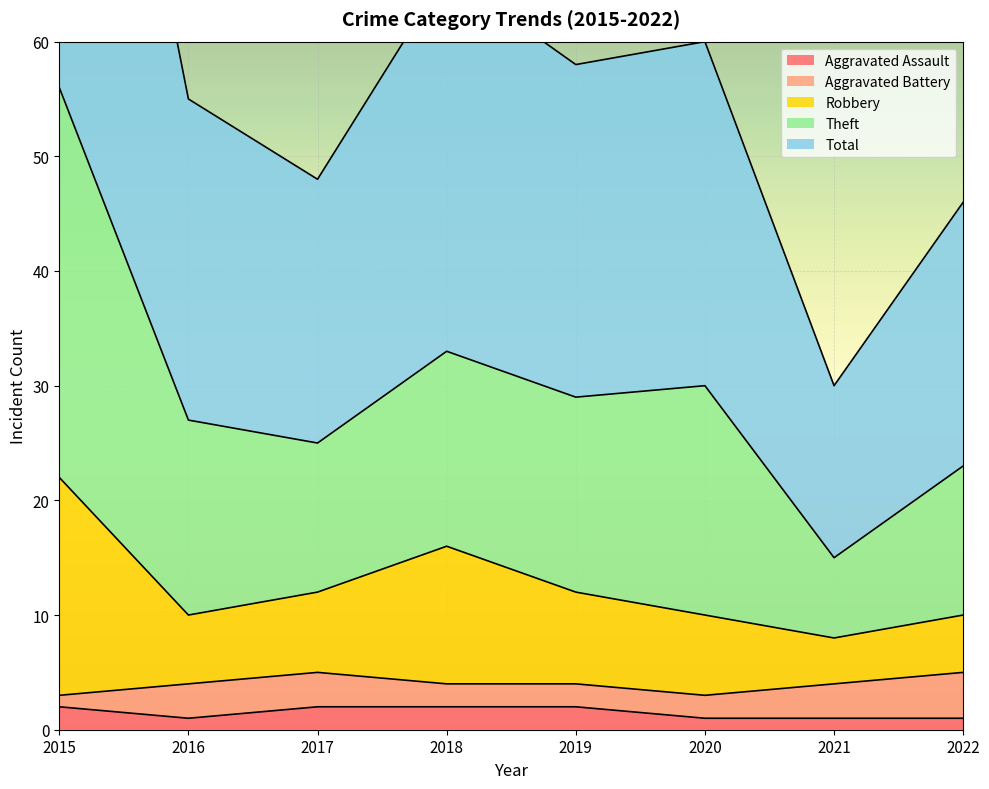

True or false: Theft and Total intersect in this chart.

False